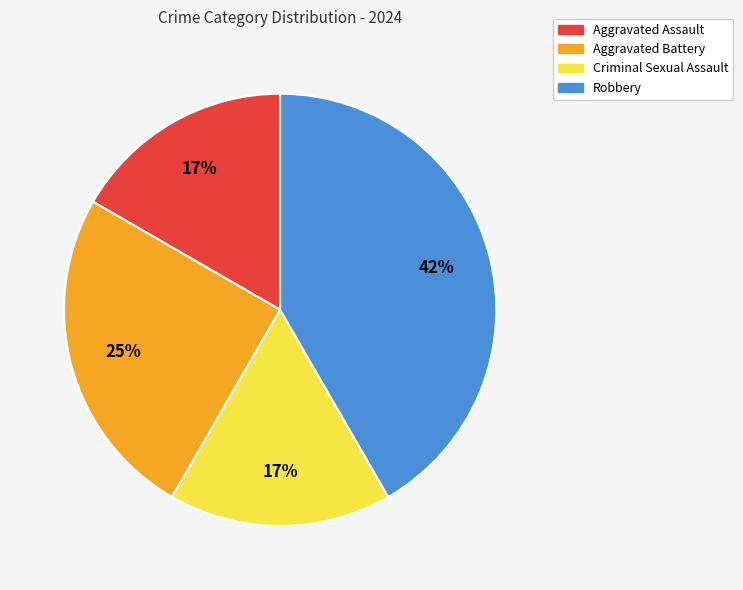

Is there a majority slice in this chart?

No